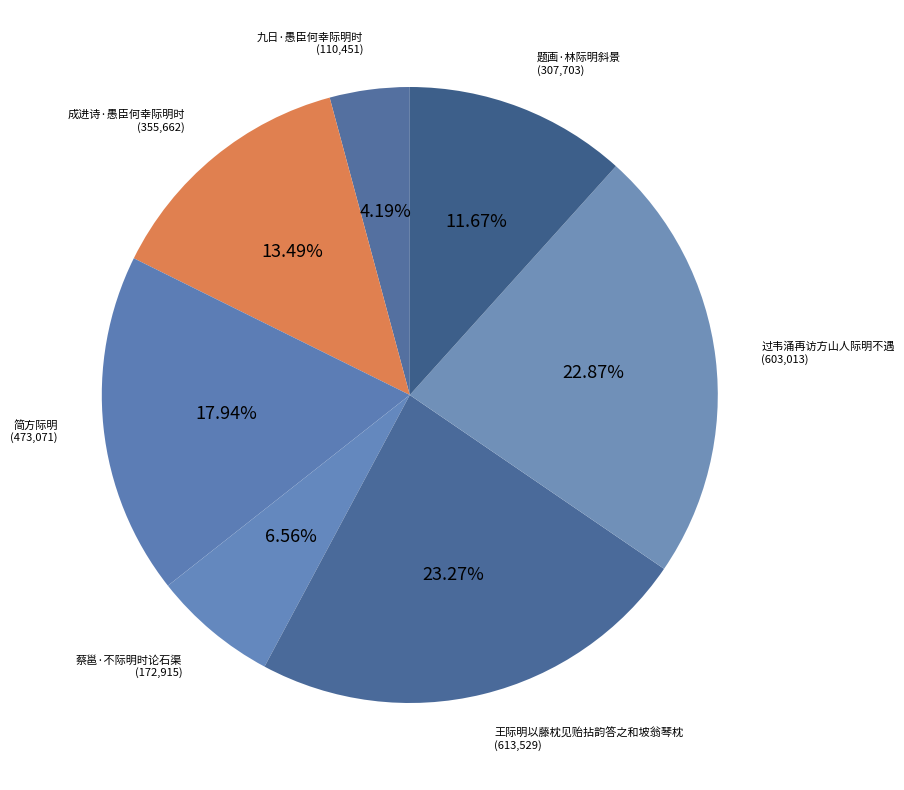

To the nearest percent, what is the difference between the largest and smallest slice percentages?

19%